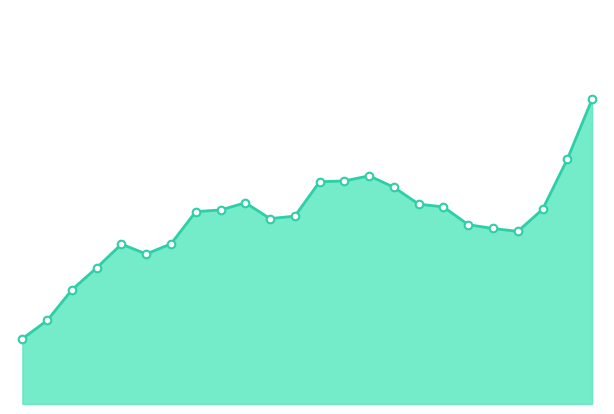

Is this an area chart (filled region under the line)?

Yes